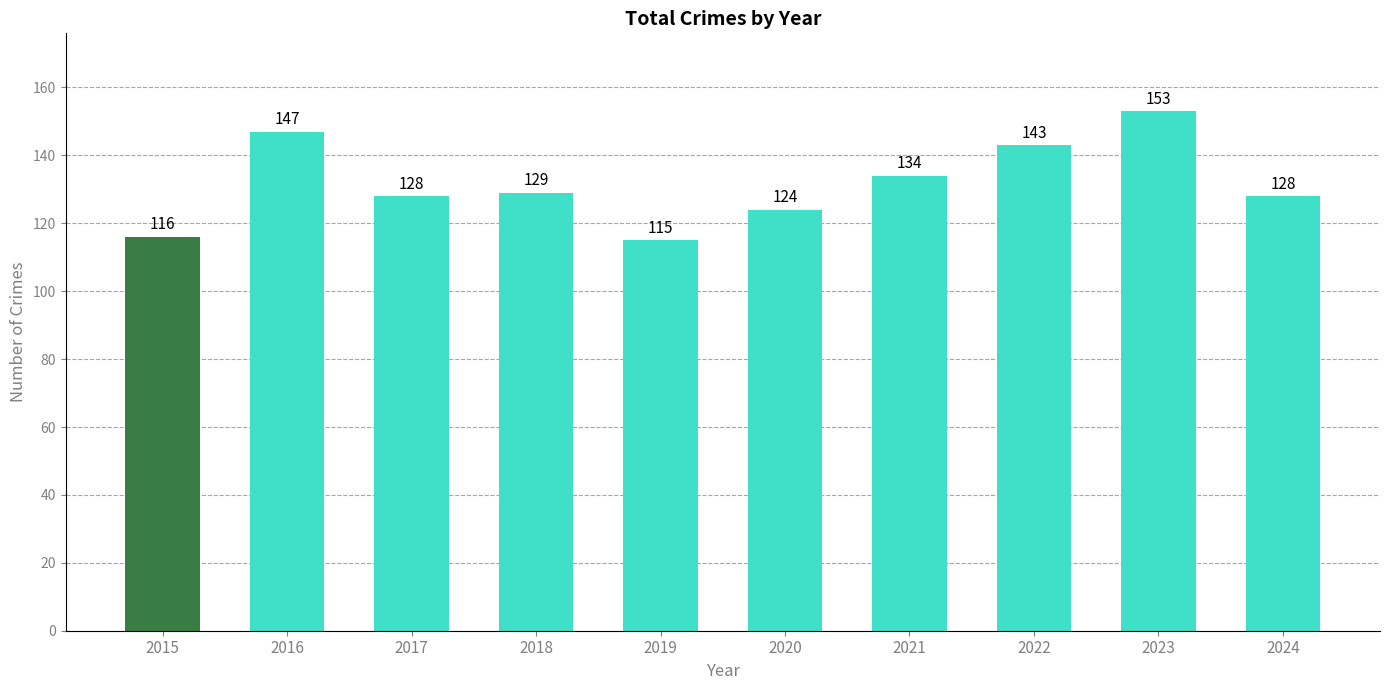

How many values are between 124 and 143?

6